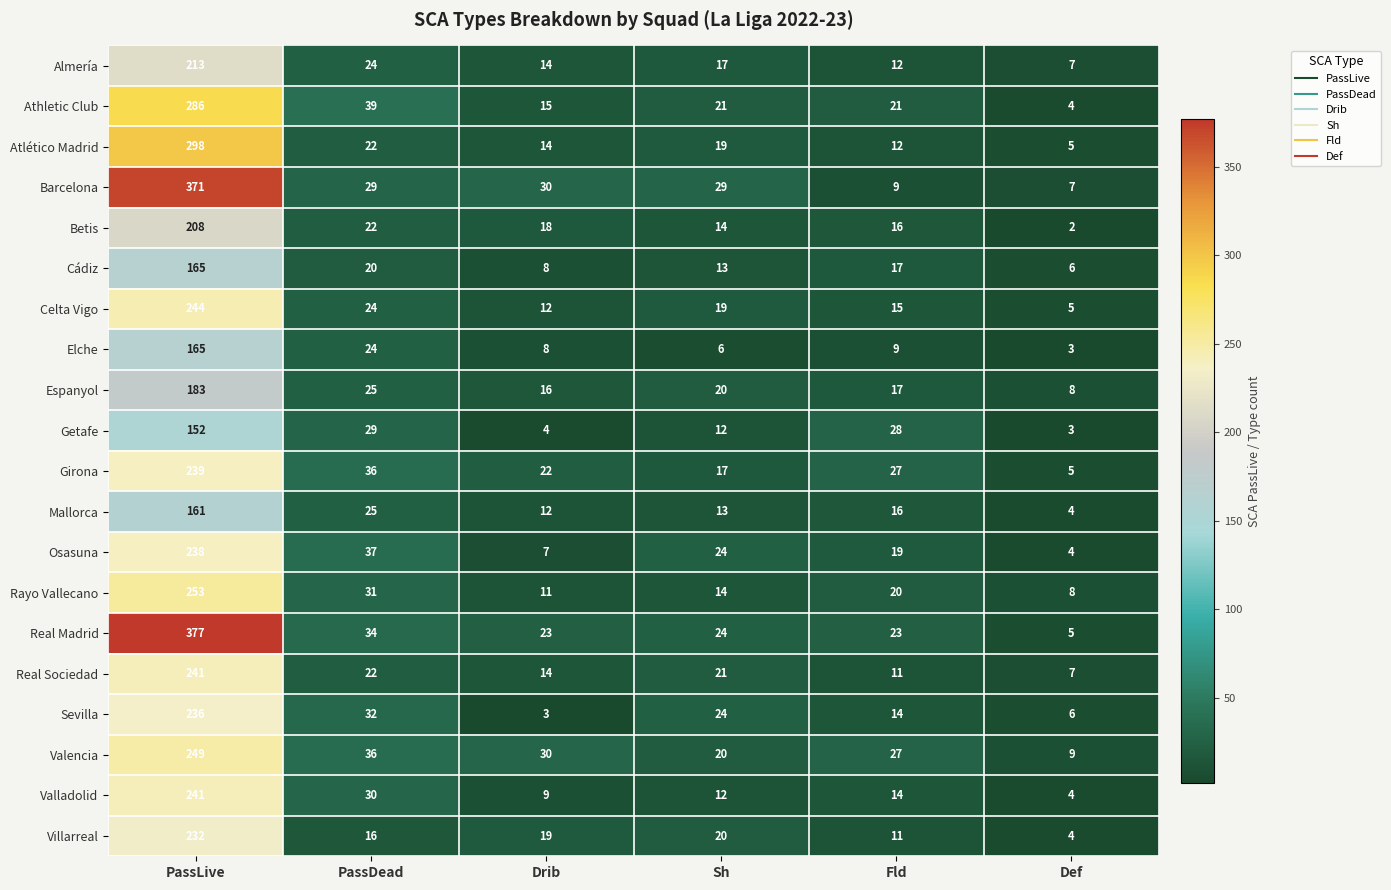

How many distinct data groups are displayed?

20